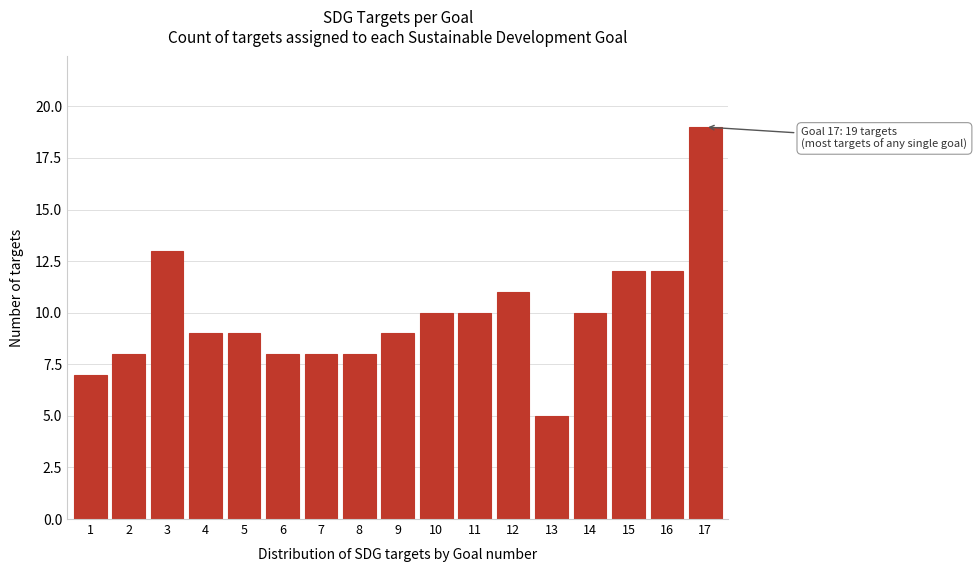

Reading left to right, transcribe all the data shown in this chart.

7	8	13	9	9	8	8	8	9	10	10	11	5	10	12	12	19